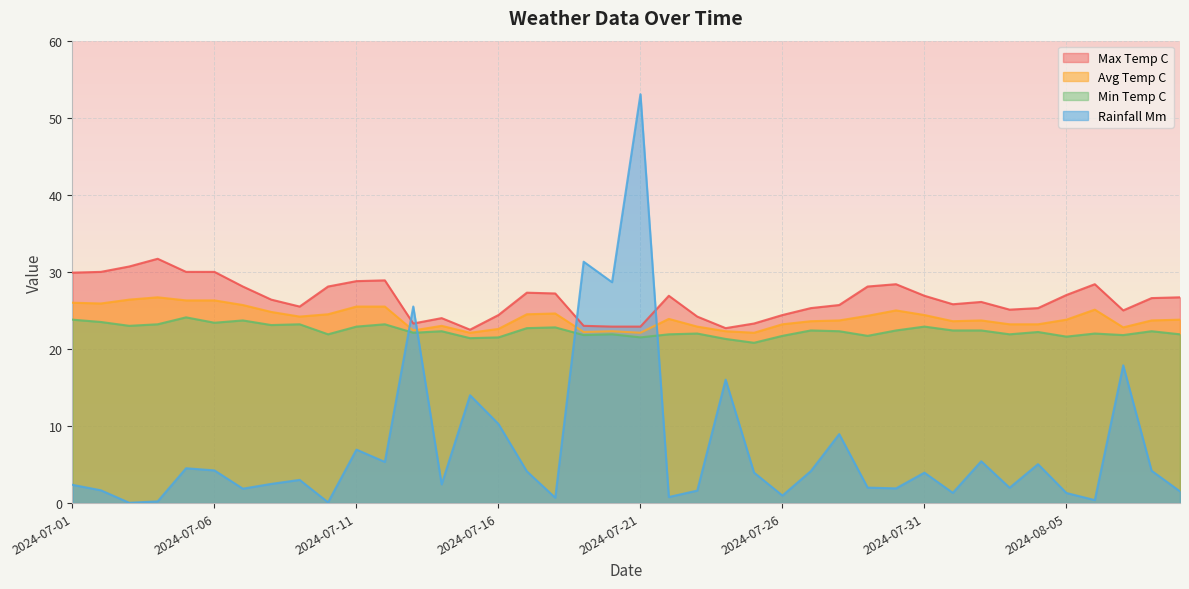

Reading left to right, extract all data points from this chart.

rainfall_mm: 2024-07-01=2.4	2024-07-02=1.7	2024-07-03=0.0	2024-07-04=0.2	2024-07-05=4.5	2024-07-06=4.2	2024-07-07=1.9	2024-07-08=2.5	2024-07-09=3.0	2024-07-10=0.1	2024-07-11=6.9	2024-07-12=5.3	2024-07-13=25.5	2024-07-14=2.4	2024-07-15=14.0	2024-07-16=10.3	2024-07-17=4.1	2024-07-18=0.7	2024-07-19=31.3	2024-07-20=28.7	2024-07-21=53.0	2024-07-22=0.8	2024-07-23=1.6	2024-07-24=16.0	2024-07-25=4.0	2024-07-26=1.0	2024-07-27=4.2	2024-07-28=8.9	2024-07-29=2.0	2024-07-30=1.9	2024-07-31=4.0	2024-08-01=1.3	2024-08-02=5.4	2024-08-03=2.0	2024-08-04=5.0	2024-08-05=1.3	2024-08-06=0.4	2024-08-07=17.9	2024-08-08=4.2	2024-08-09=1.5
min_temp_c: 2024-07-01=23.8	2024-07-02=23.5	2024-07-03=23.0	2024-07-04=23.2	2024-07-05=24.1	2024-07-06=23.4	2024-07-07=23.7	2024-07-08=23.1	2024-07-09=23.2	2024-07-10=21.9	2024-07-11=22.9	2024-07-12=23.2	2024-07-13=22.1	2024-07-14=22.3	2024-07-15=21.4	2024-07-16=21.5	2024-07-17=22.7	2024-07-18=22.8	2024-07-19=21.8	2024-07-20=21.9	2024-07-21=21.5	2024-07-22=21.9	2024-07-23=22.0	2024-07-24=21.3	2024-07-25=20.8	2024-07-26=21.7	2024-07-27=22.4	2024-07-28=22.3	2024-07-29=21.7	2024-07-30=22.4	2024-07-31=22.9	2024-08-01=22.4	2024-08-02=22.4	2024-08-03=21.9	2024-08-04=22.2	2024-08-05=21.6	2024-08-06=22.0	2024-08-07=21.8	2024-08-08=22.3	2024-08-09=21.9
max_temp_c: 2024-07-01=29.9	2024-07-02=30.0	2024-07-03=30.7	2024-07-04=31.7	2024-07-05=30.0	2024-07-06=30.0	2024-07-07=28.1	2024-07-08=26.4	2024-07-09=25.5	2024-07-10=28.1	2024-07-11=28.8	2024-07-12=28.9	2024-07-13=23.3	2024-07-14=24.0	2024-07-15=22.5	2024-07-16=24.4	2024-07-17=27.3	2024-07-18=27.2	2024-07-19=23.0	2024-07-20=22.9	2024-07-21=22.9	2024-07-22=26.9	2024-07-23=24.2	2024-07-24=22.7	2024-07-25=23.3	2024-07-26=24.4	2024-07-27=25.3	2024-07-28=25.7	2024-07-29=28.1	2024-07-30=28.4	2024-07-31=26.9	2024-08-01=25.8	2024-08-02=26.1	2024-08-03=25.1	2024-08-04=25.3	2024-08-05=27.0	2024-08-06=28.4	2024-08-07=25.0	2024-08-08=26.6	2024-08-09=26.7
avg_temp_c: 2024-07-01=26.0	2024-07-02=25.9	2024-07-03=26.4	2024-07-04=26.7	2024-07-05=26.3	2024-07-06=26.3	2024-07-07=25.7	2024-07-08=24.8	2024-07-09=24.2	2024-07-10=24.5	2024-07-11=25.5	2024-07-12=25.5	2024-07-13=22.4	2024-07-14=23.0	2024-07-15=22.1	2024-07-16=22.6	2024-07-17=24.5	2024-07-18=24.6	2024-07-19=22.2	2024-07-20=22.3	2024-07-21=22.1	2024-07-22=23.9	2024-07-23=22.9	2024-07-24=22.3	2024-07-25=22.1	2024-07-26=23.2	2024-07-27=23.6	2024-07-28=23.7	2024-07-29=24.3	2024-07-30=25.0	2024-07-31=24.4	2024-08-01=23.6	2024-08-02=23.7	2024-08-03=23.2	2024-08-04=23.2	2024-08-05=23.8	2024-08-06=25.1	2024-08-07=22.8	2024-08-08=23.7	2024-08-09=23.8